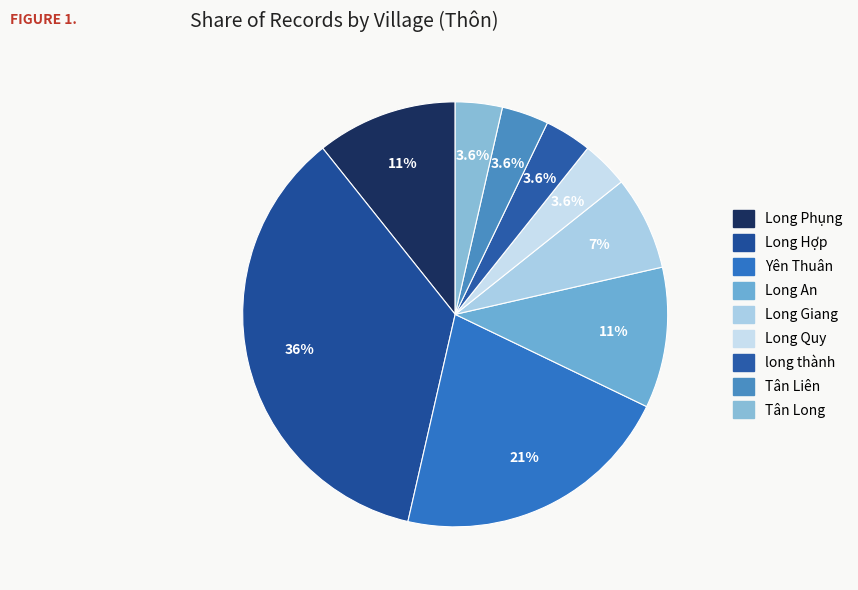

What percentage do Tân Long and Tân Liên together represent?

7.1%